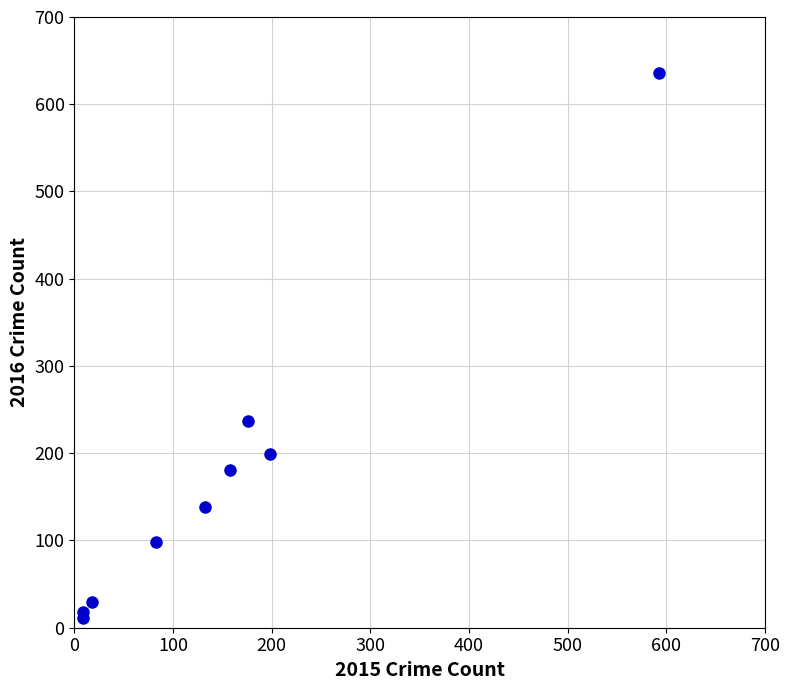

What is the range of Y values (max minus min)?

625